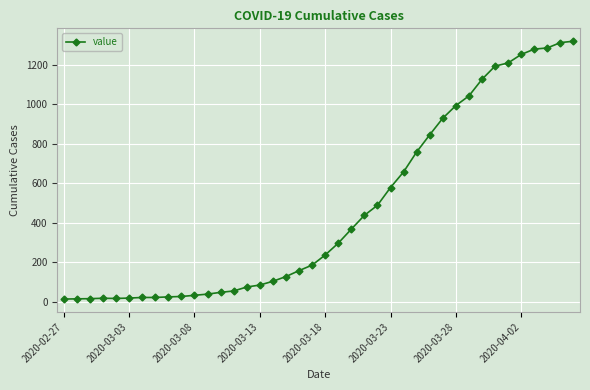

What is the difference between the maximum and second lowest values?

1305